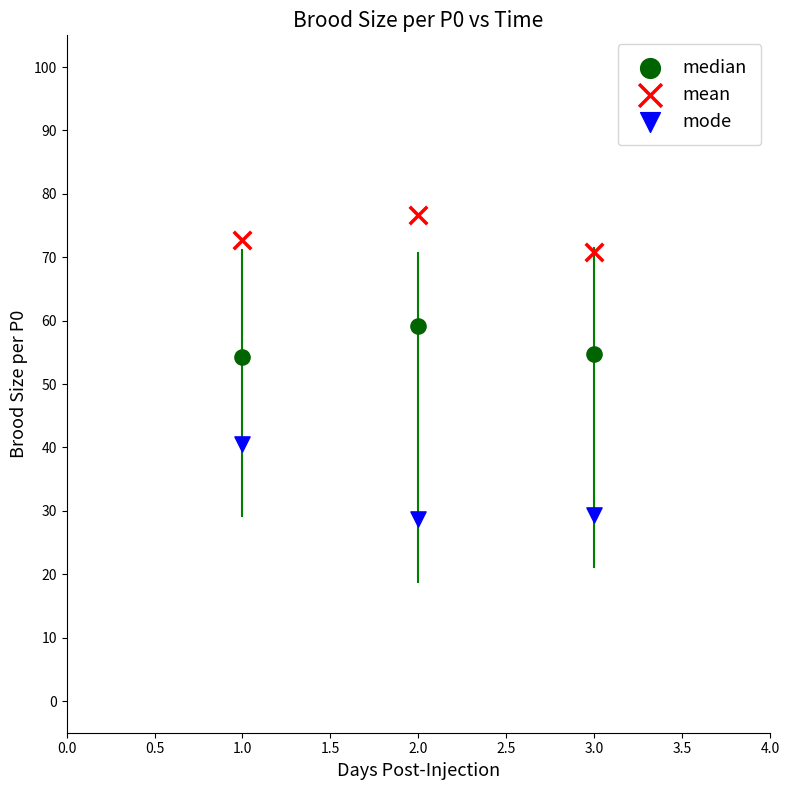

Which series contains the lowest Y value?

mode